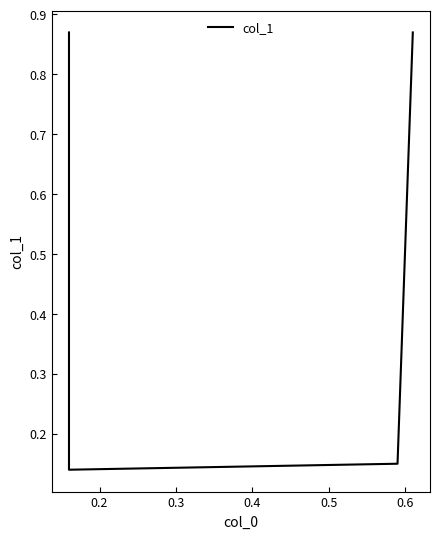

How many data points does each series have?

4